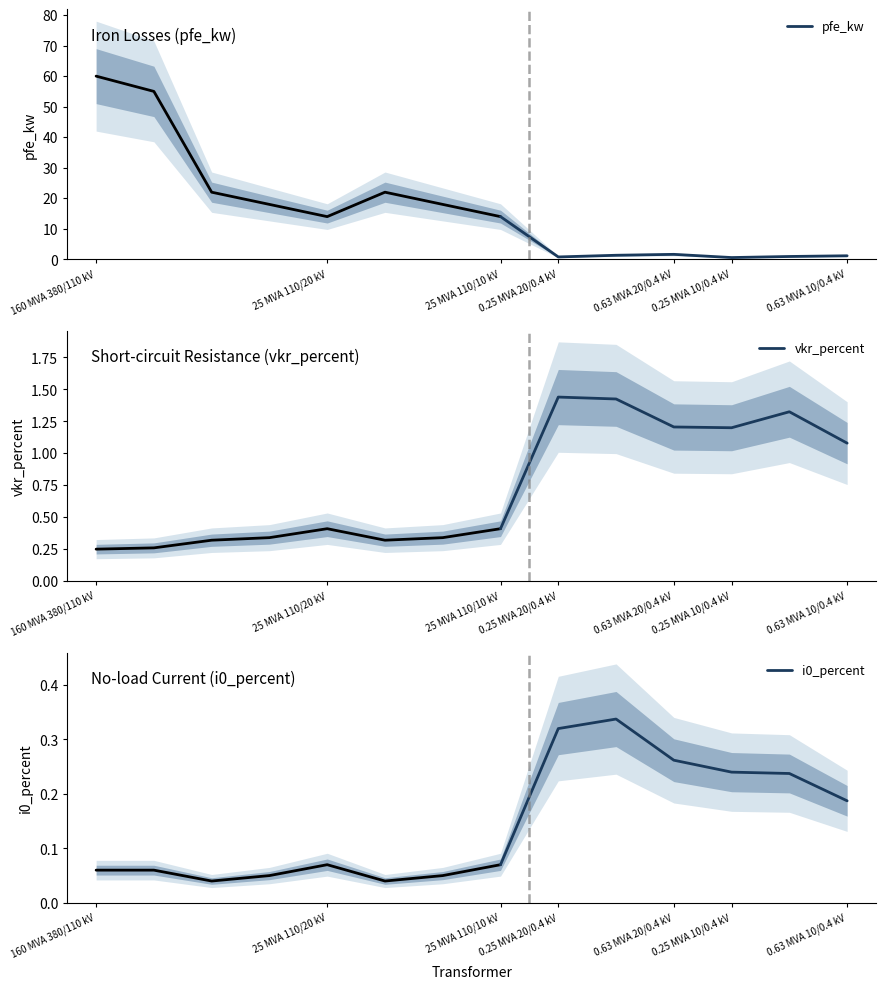

What position from the left is 0.63 MVA 10/0.4 kV?

7